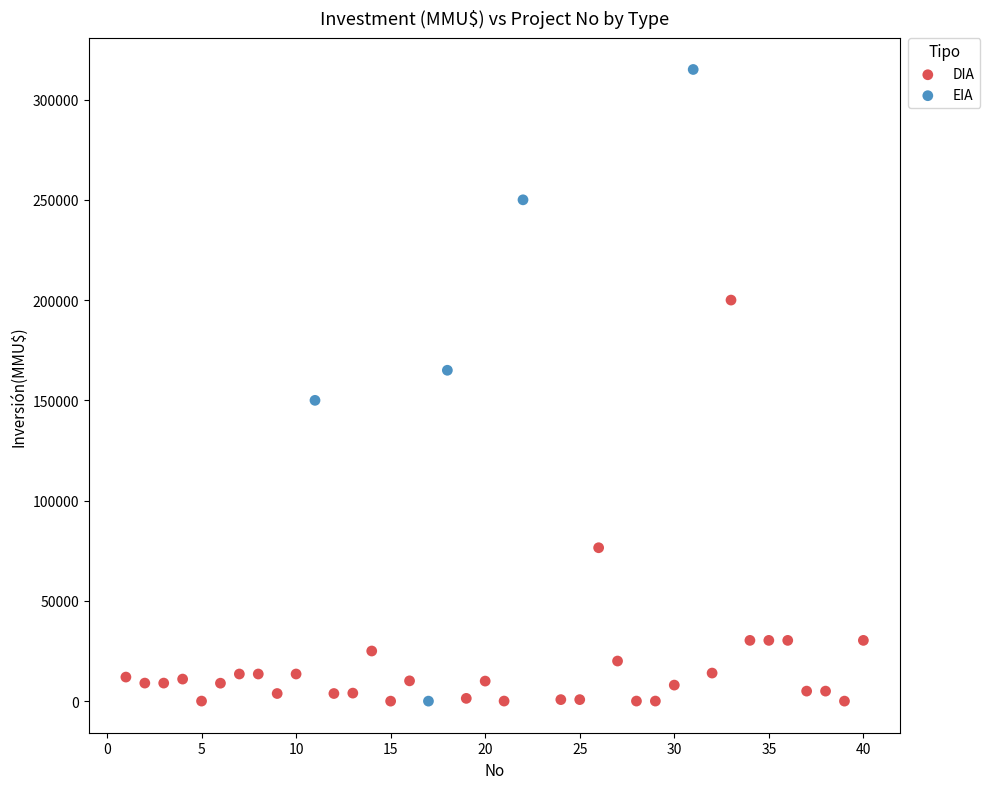

Which series has the largest Y range (max minus min)?

EIA